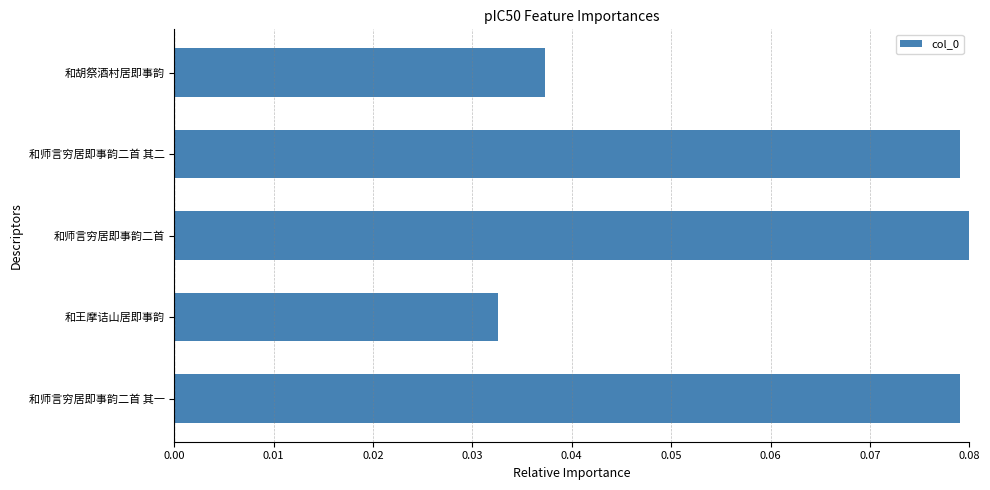

Which has a higher value, 和胡祭酒村居即事韵 or 和师言穷居即事韵二首?

和师言穷居即事韵二首